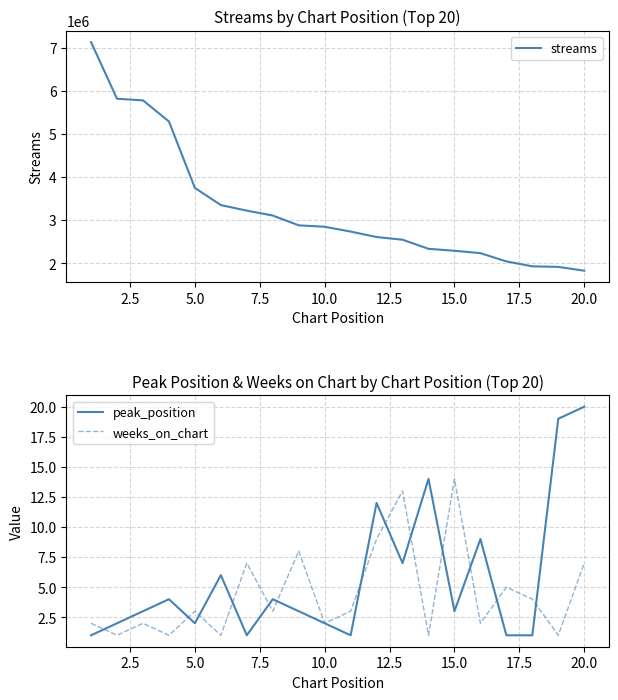

How many times do peak_position and weeks_on_chart cross each other?

13